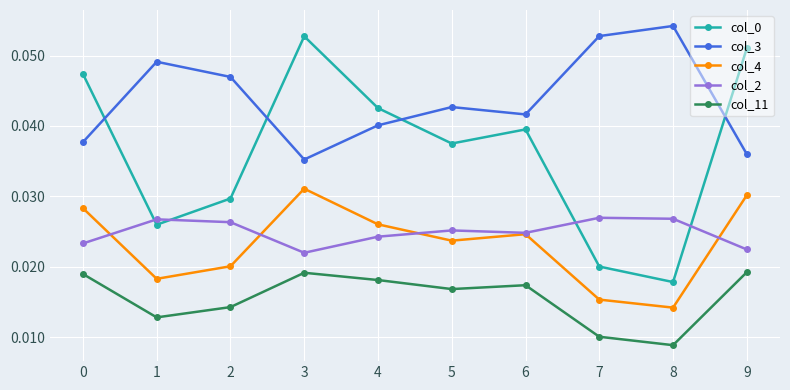

Count the col_3 values in the range 0 to 1.

10